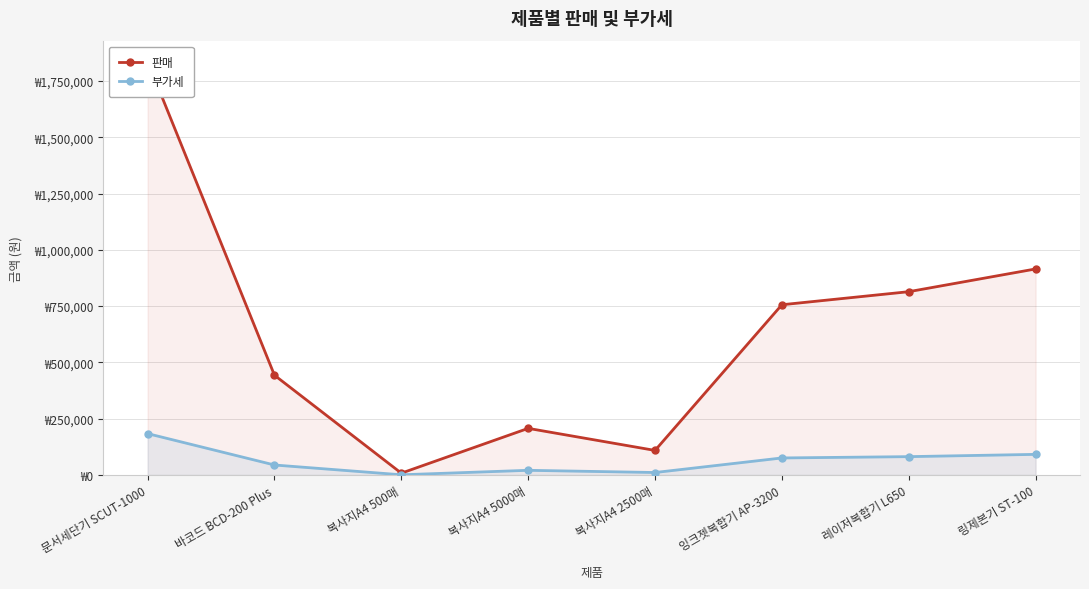

At which category does 부가세 reach its first local valley?

복사지A4 500매